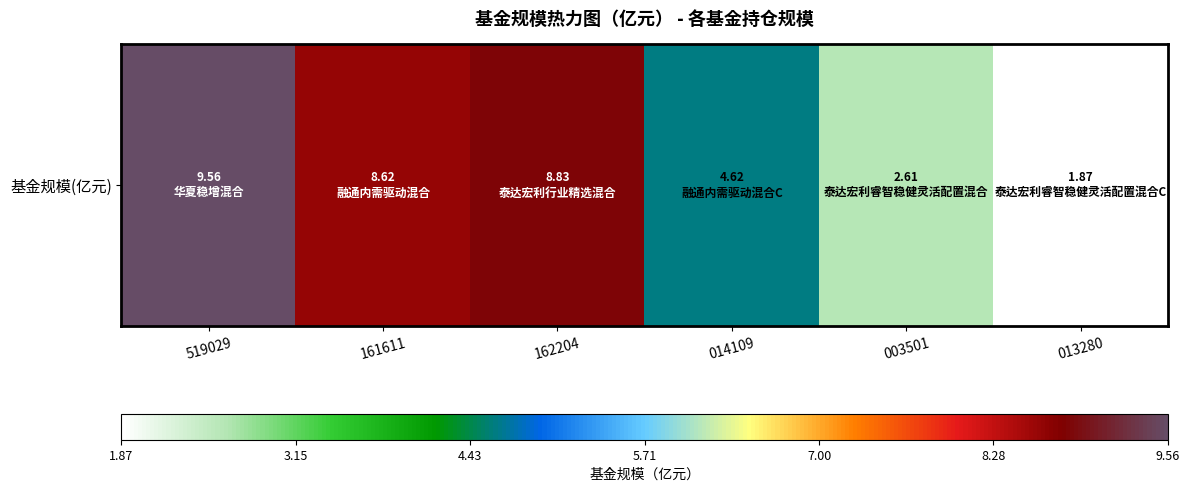

At which category does the chart reach its minimum across all series?

013280